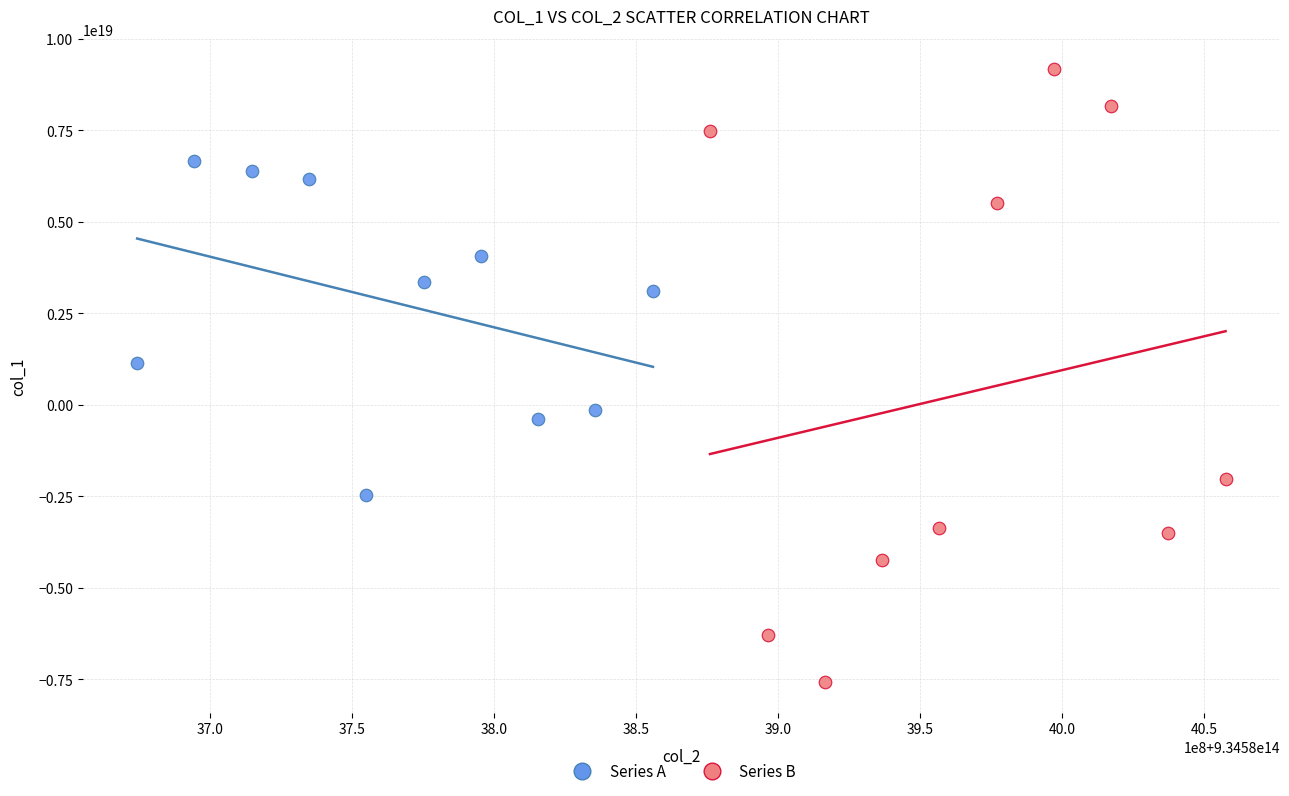

Which series contains the lowest Y value?

Series B